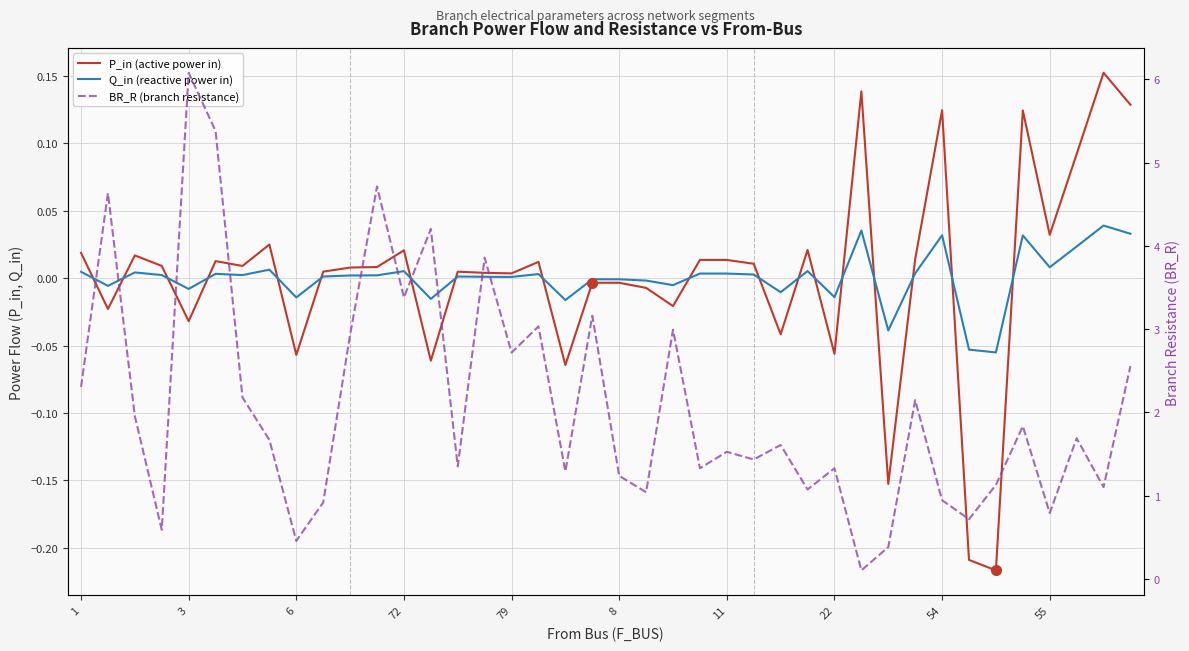

True or false: Q_in (reactive power in) has more than 1 points higher than both neighbors.

True